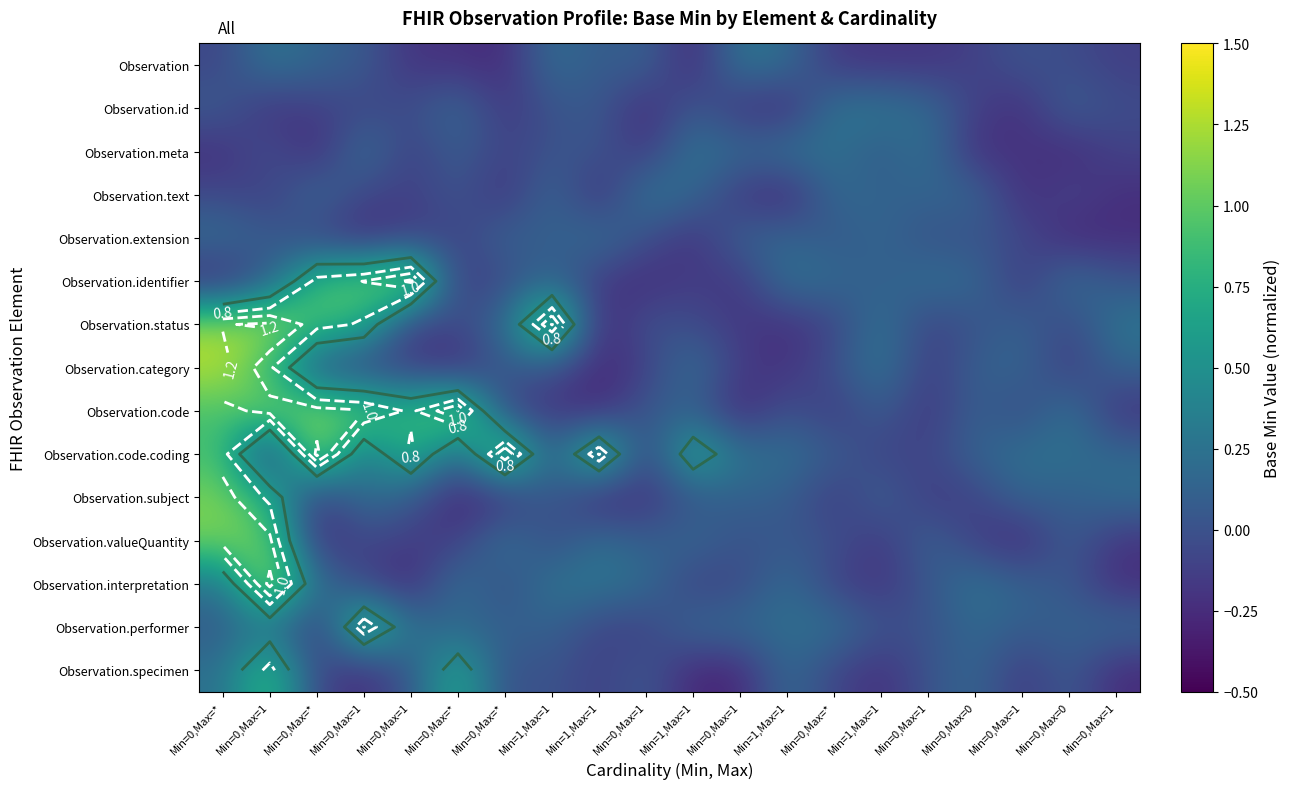

At which category does the chart reach its minimum across all series?

Min=1,Max=1